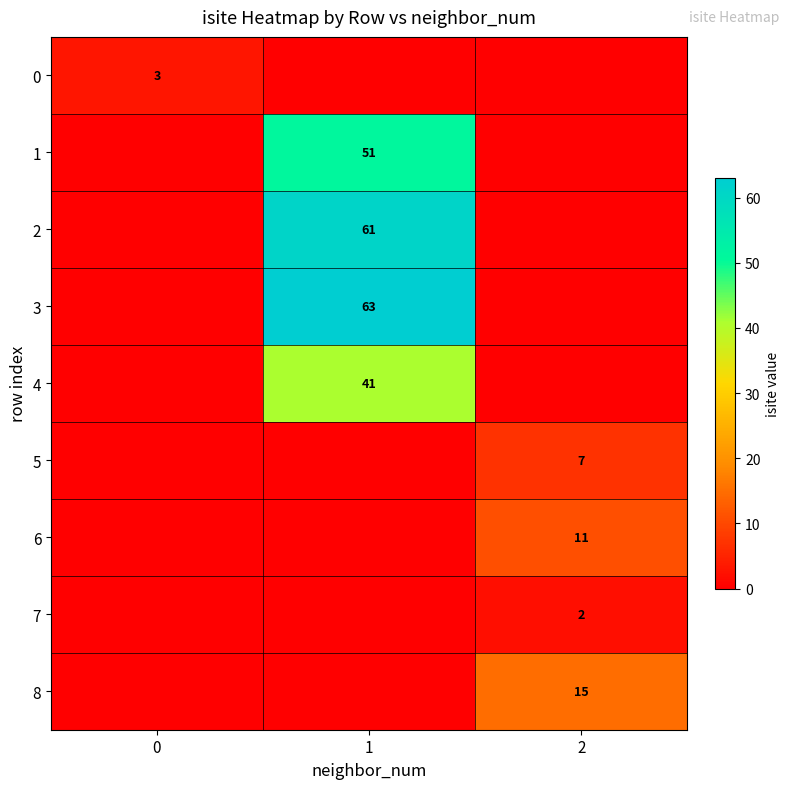

True or false: 0 has a value of 5 at 0.

False